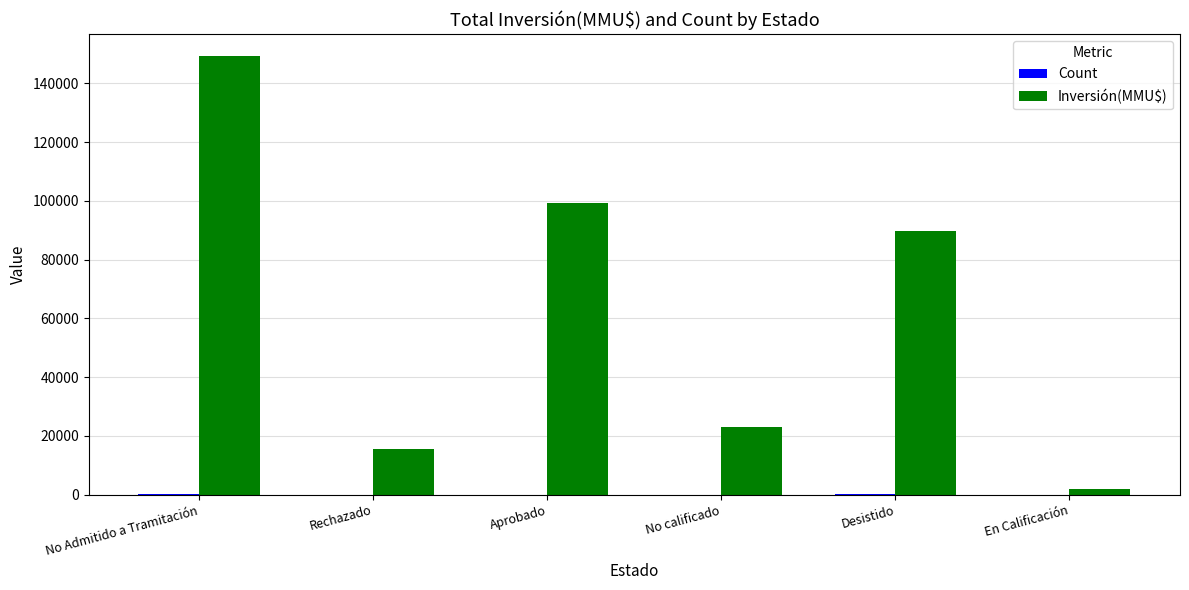

At which label is Inversión(MMU$) closest to 75587?

Desistido